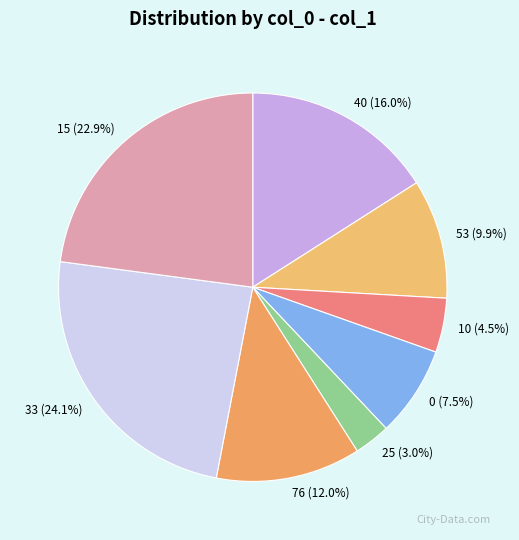

Count the number of slices in the pie.

8